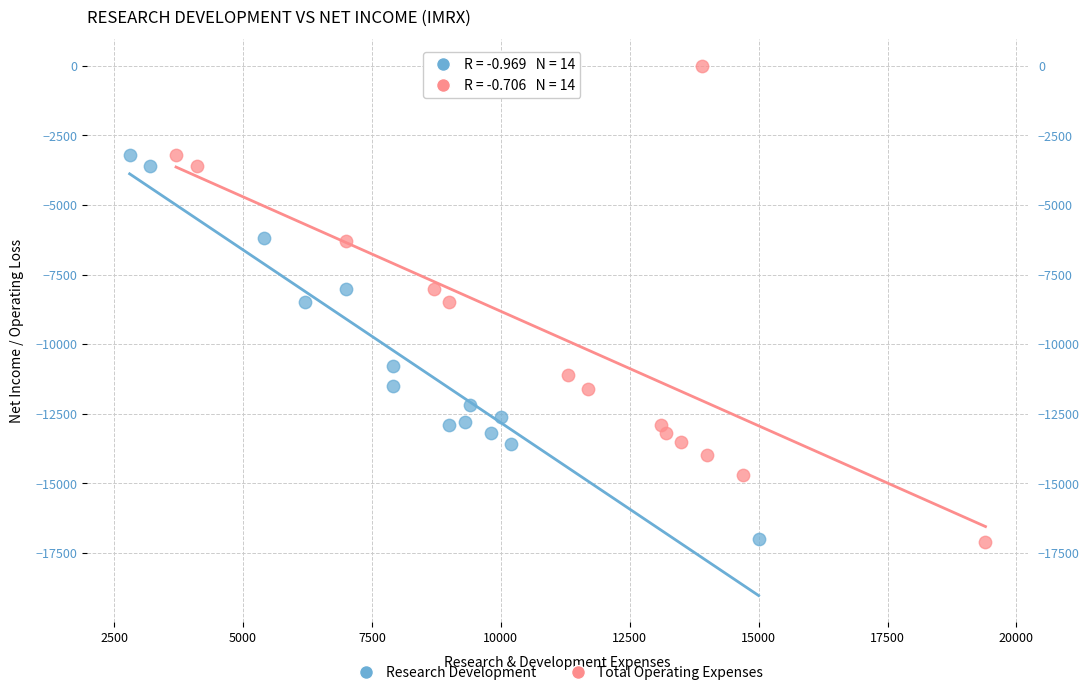

Which series has the widest spread of Y values?

Total Operating Expenses